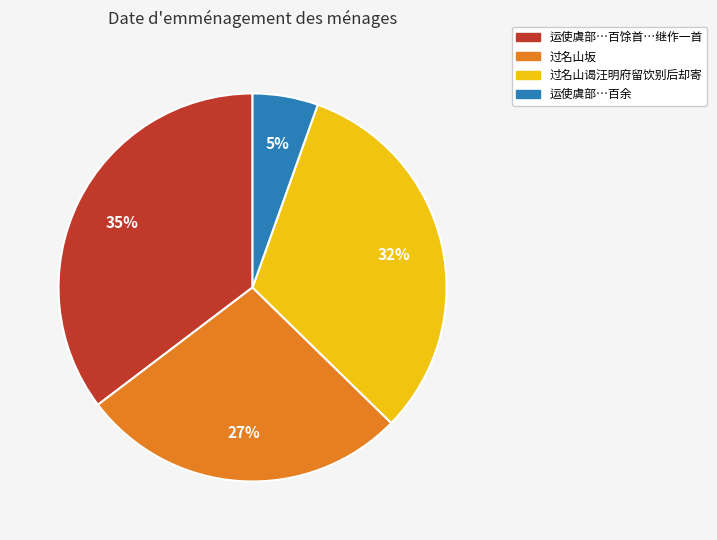

To the nearest percent, what is the difference between the largest and smallest slice percentages?

30%